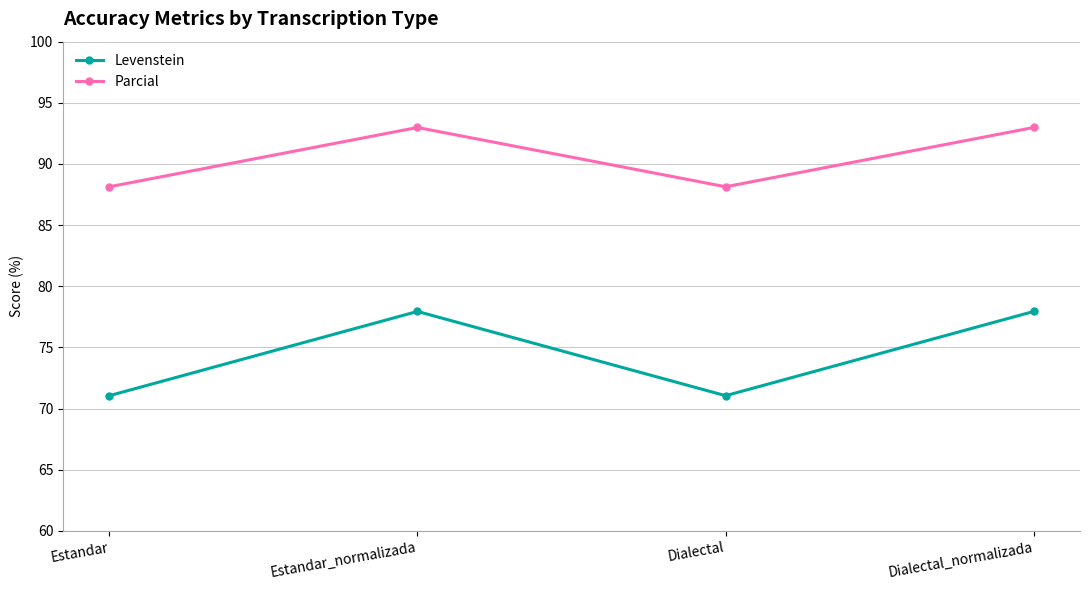

What is the approximate value of Levenstein at Dialectal?

71.1